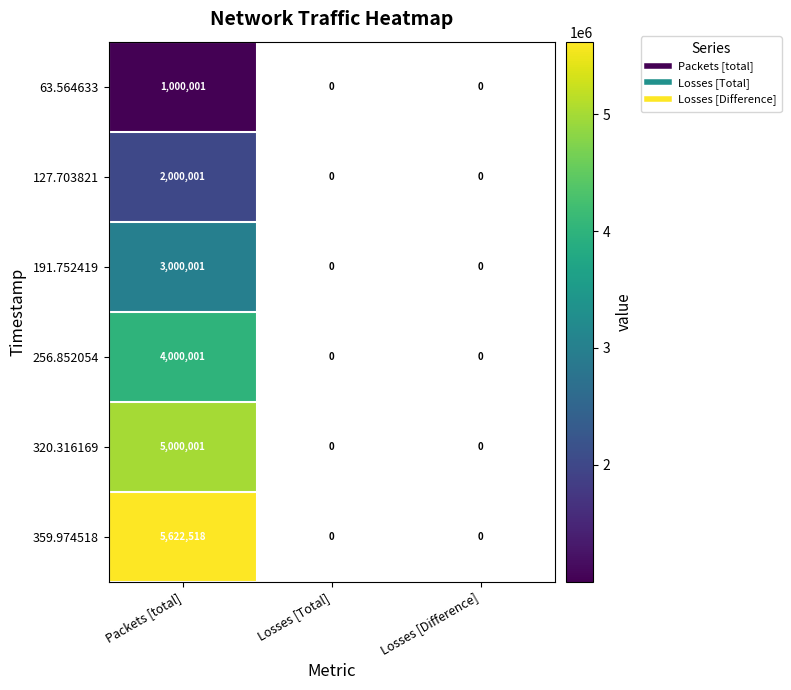

How many 359.974518 values are between 0 and 5622518?

3